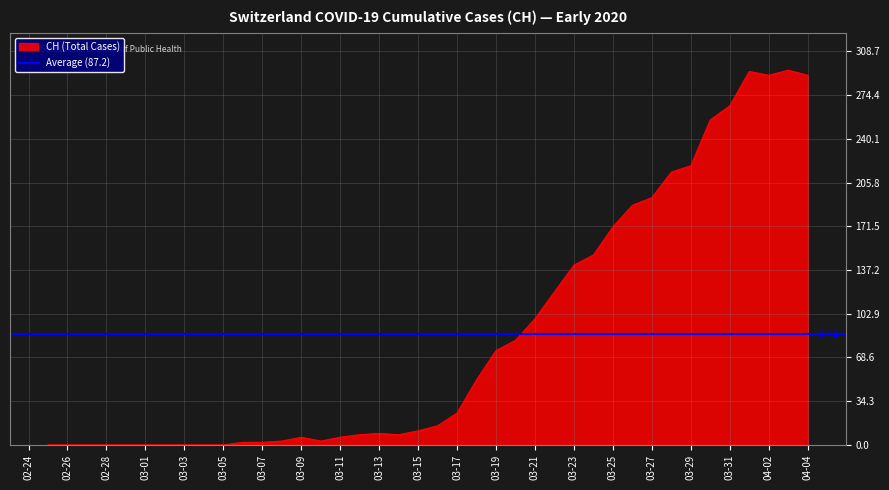

What is the maximum value for CH (Total Cases)?

294